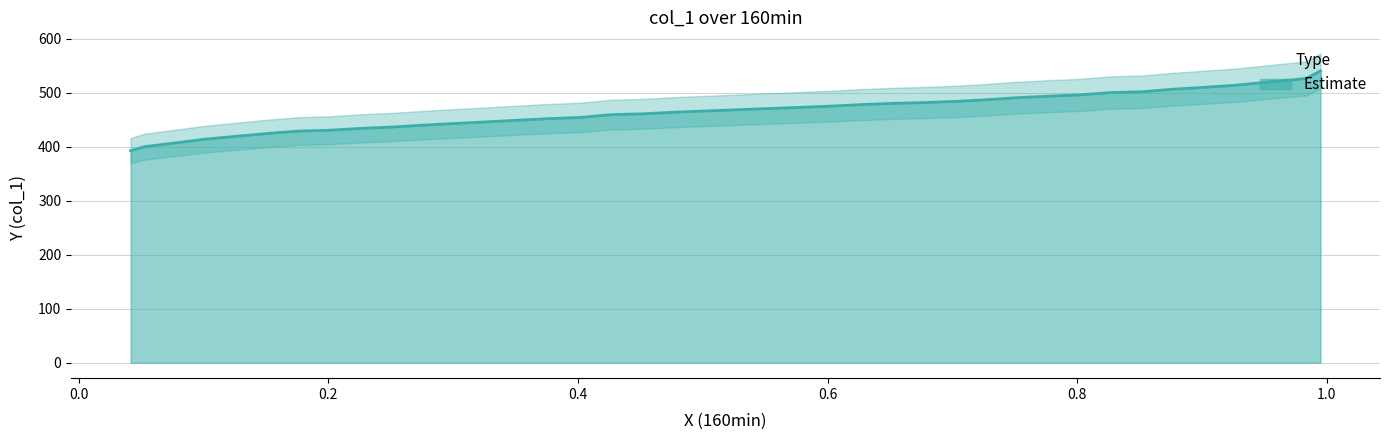

True or false: the data shows 744.0 at 0.8274.

False